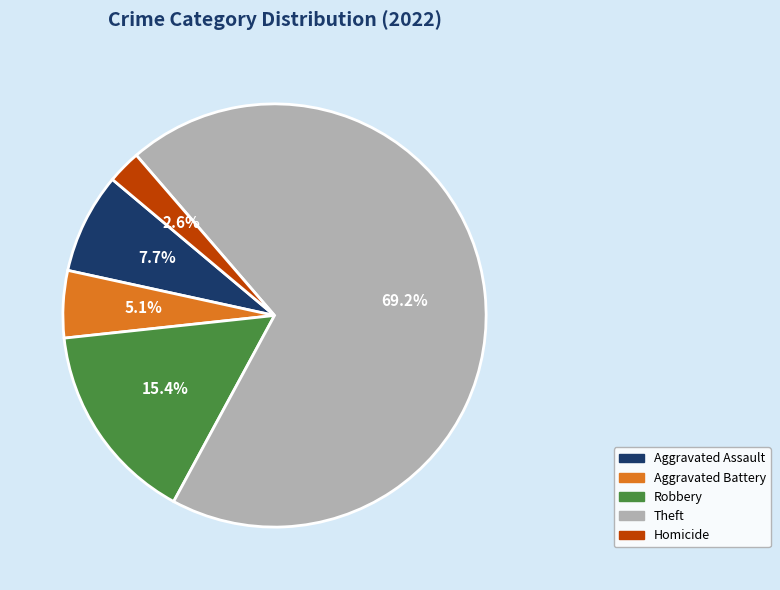

What percentage do Aggravated Assault and Homicide together represent?

10.3%